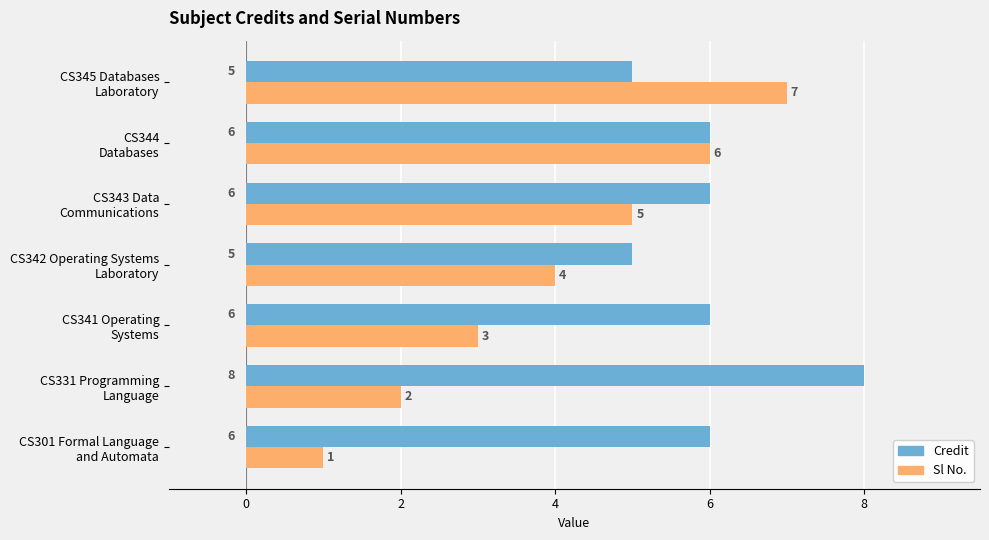

What is the lowest value of the Credit series?

5